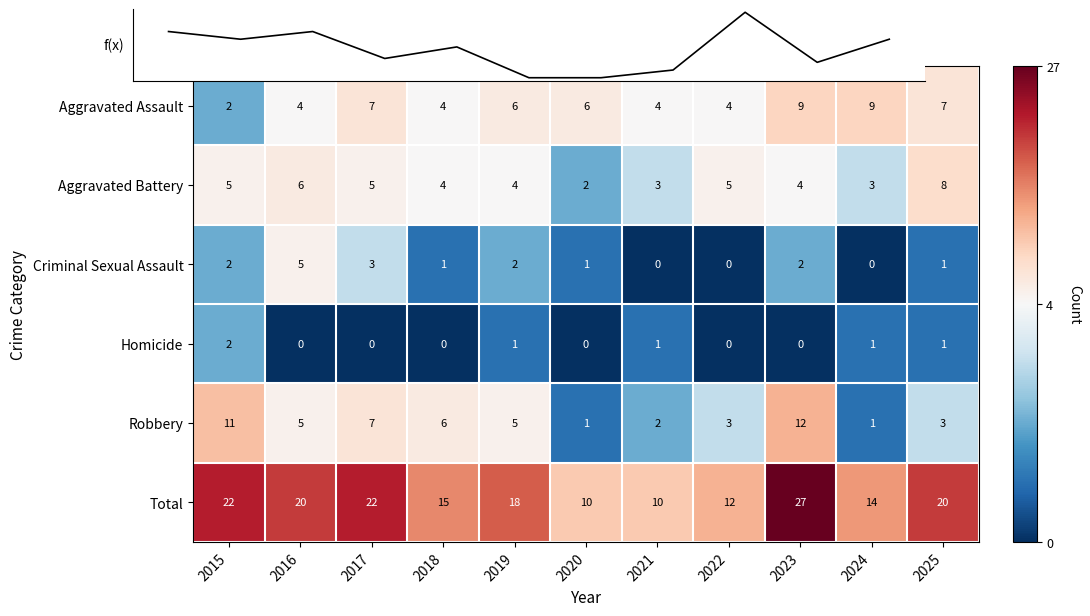

Between 2017 and 2019, which series saw the biggest shift?

Total